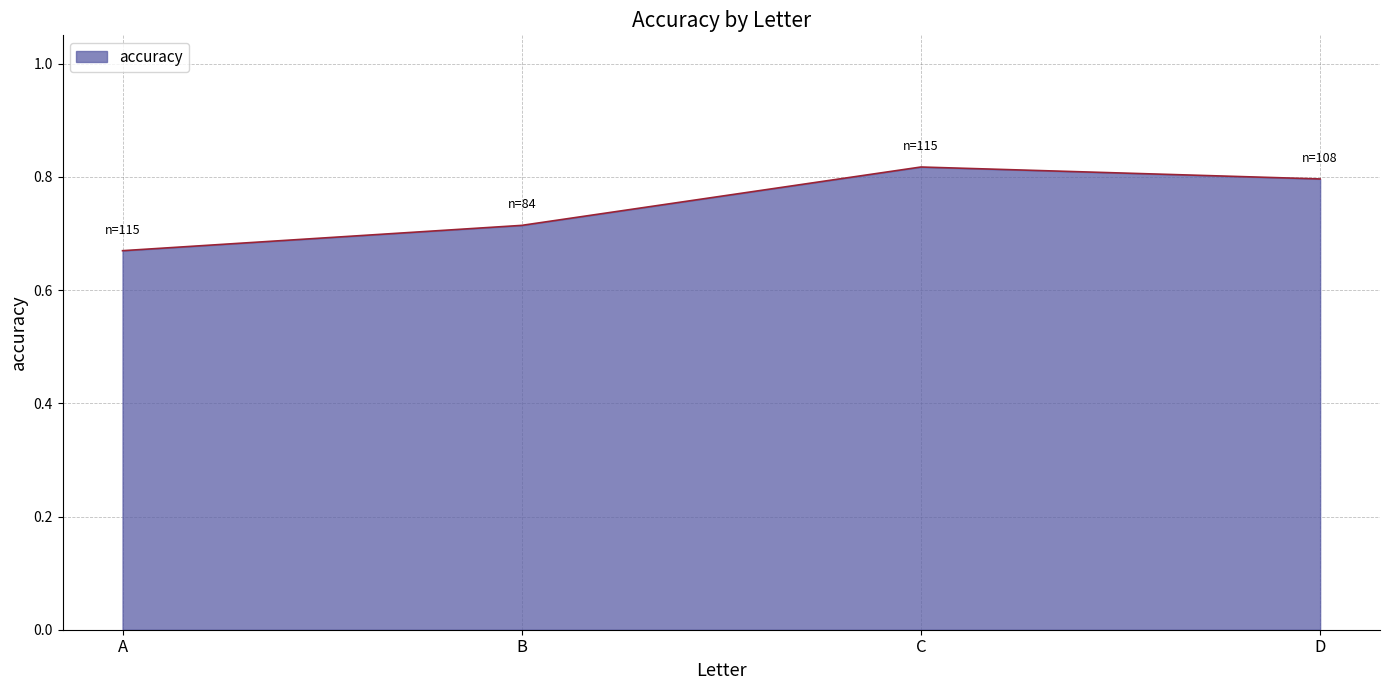

Does the chart have visible grid lines?

Yes